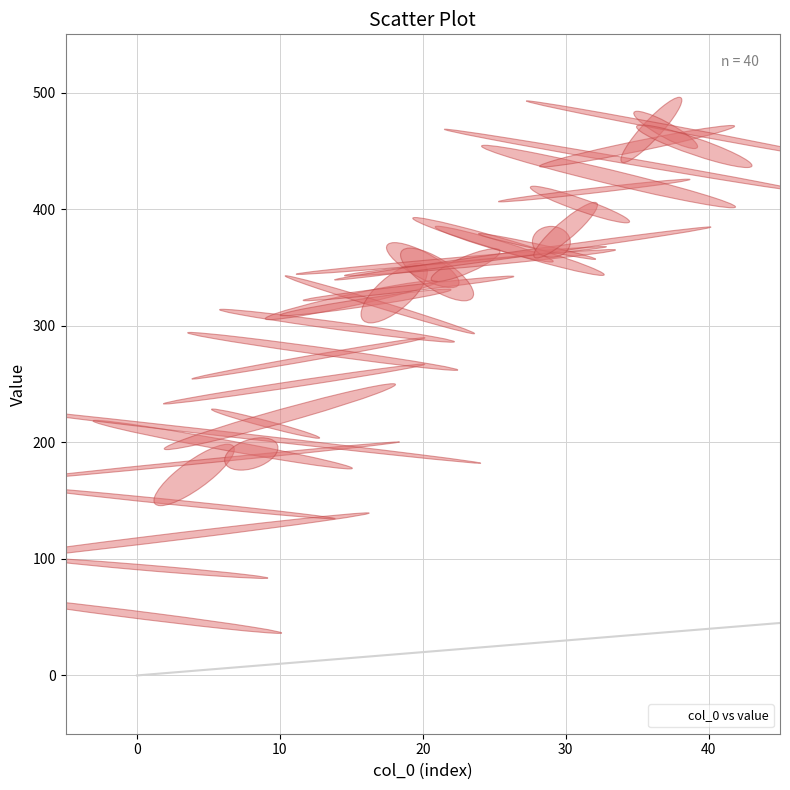

What is the range of Y values (max minus min)?

416